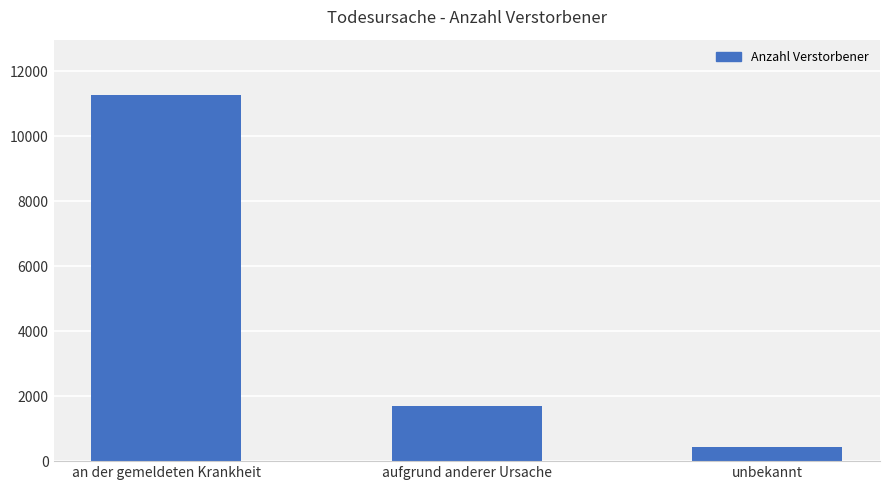

Which label corresponds to the largest value in the chart?

an der gemeldeten Krankheit